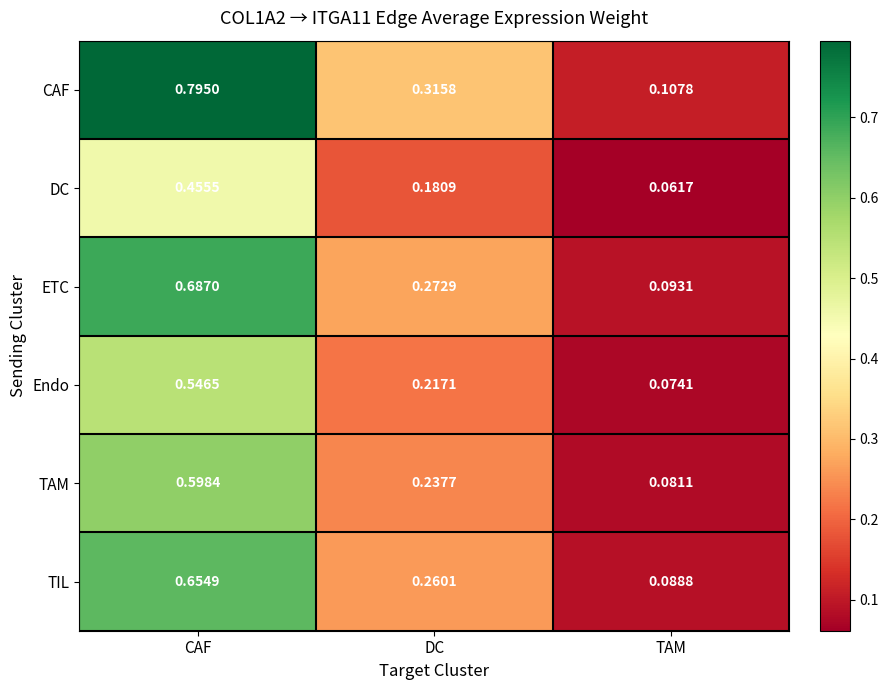

At which label is TAM closest to 0?

TAM